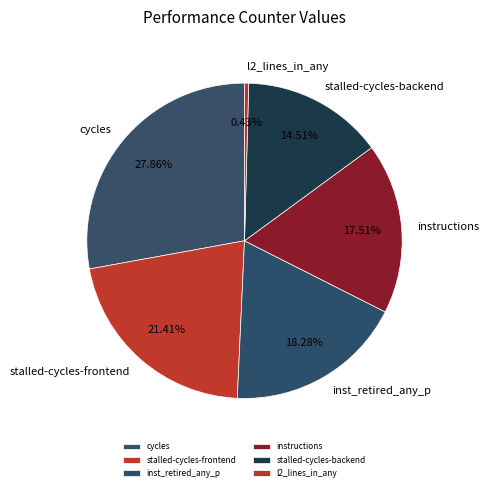

To the nearest percent, what is the combined percentage of cycles and stalled-cycles-backend?

42%